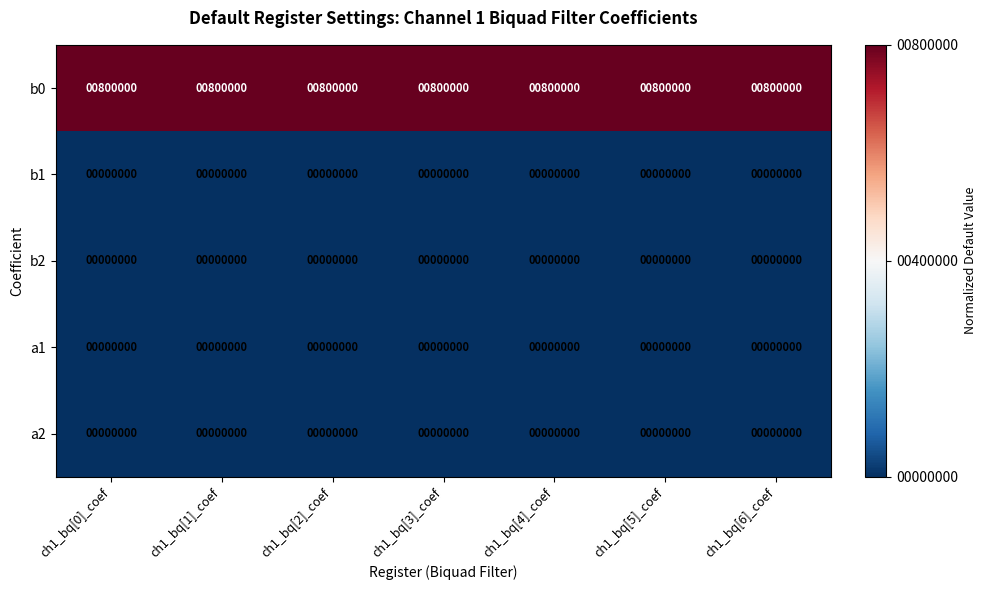

Which series has the largest total across all categories?

b0